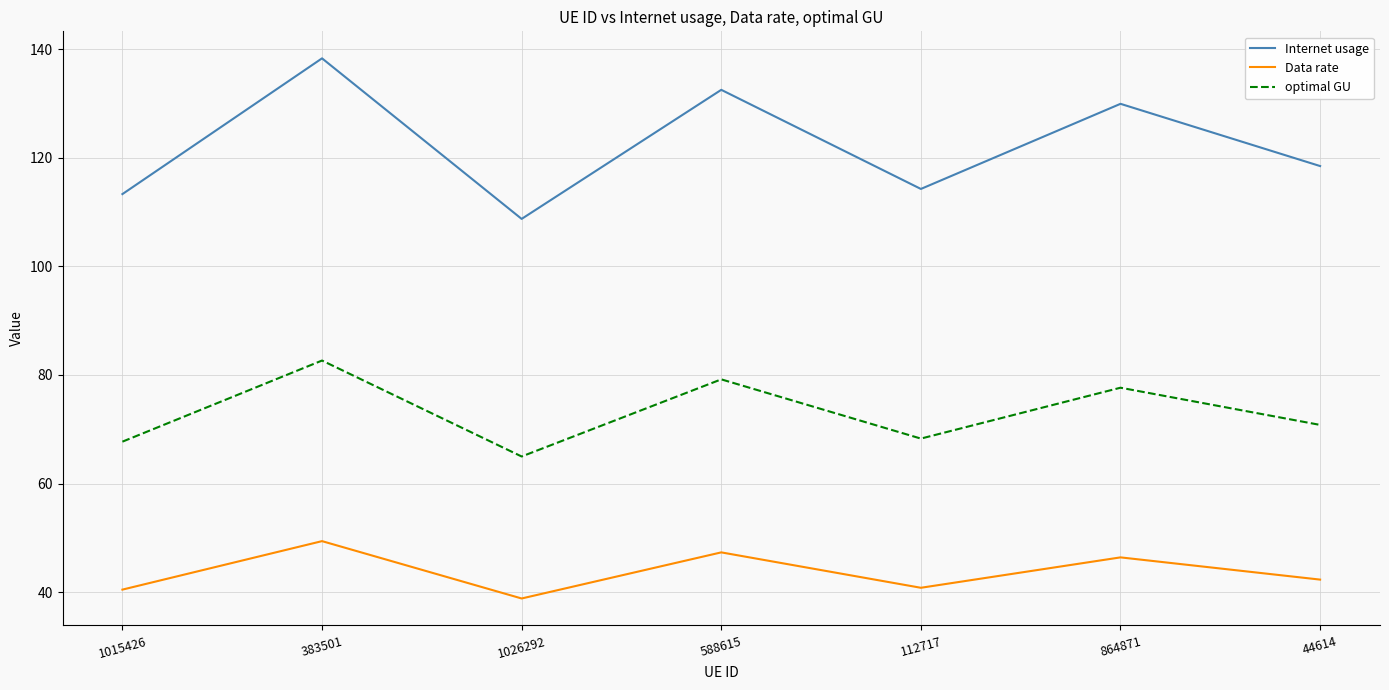

List the series in order of their peak value, lowest first.

Data rate, optimal GU, Internet usage